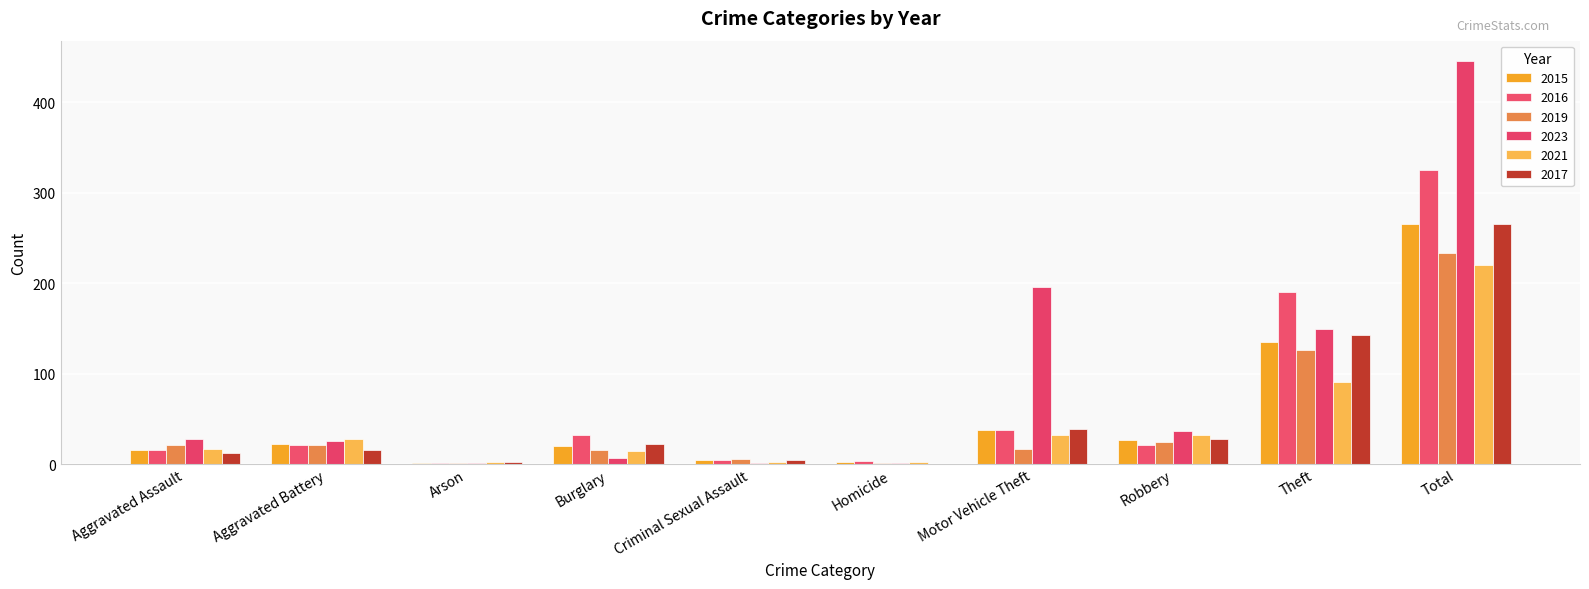

Count the number of categories in the chart.

10